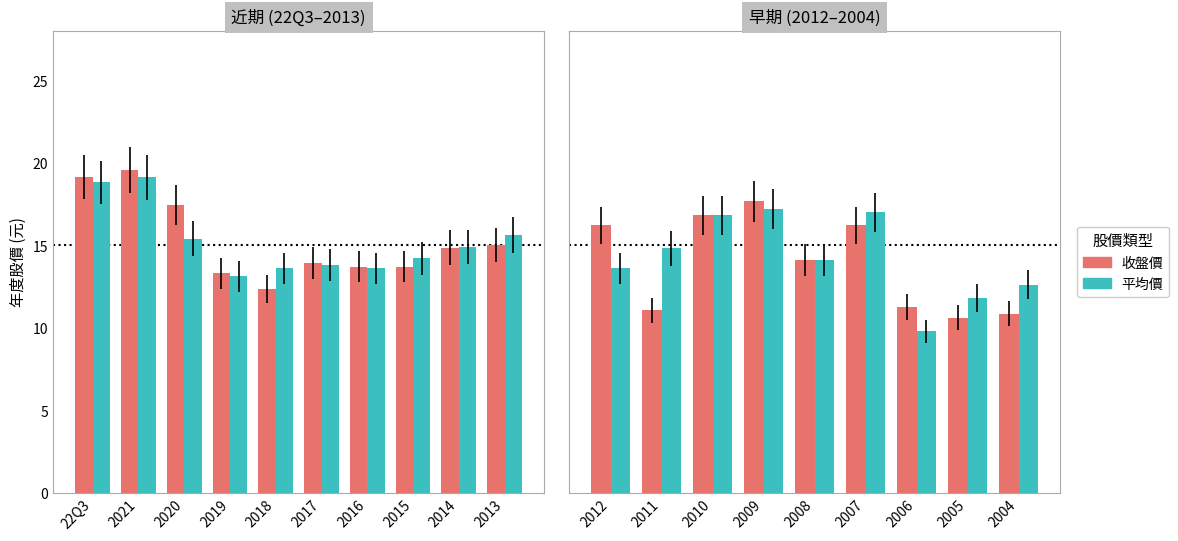

At 2007, list the series in order from smallest to largest.

收盤價, 平均價